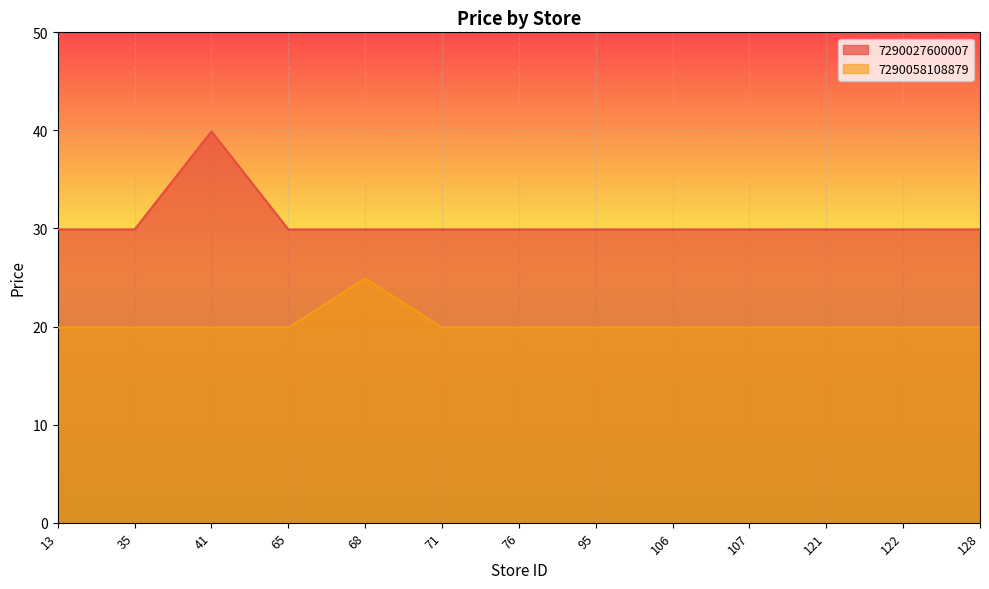

Reading left to right, extract all data points from this chart.

7290027600007: 13=29.9	35=29.9	41=39.9	65=29.9	68=29.9	71=29.9	76=29.9	95=29.9	106=29.9	107=29.9	121=29.9	122=29.9	128=29.9
7290058108879: 13=19.9	35=19.9	41=19.9	65=19.9	68=24.9	71=19.9	76=19.9	95=19.9	106=19.9	107=19.9	121=19.9	122=19.9	128=19.9